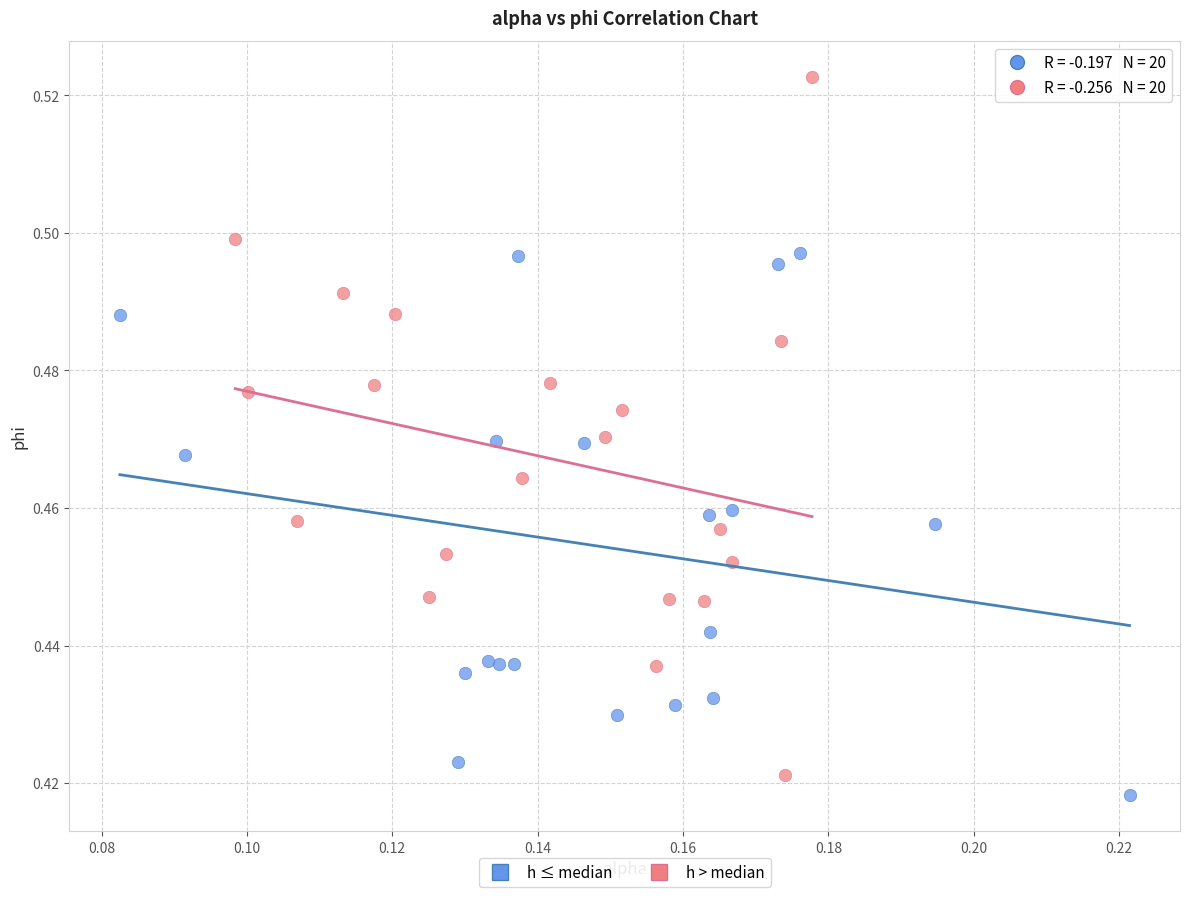

Which series contains the lowest Y value?

h ≤ median